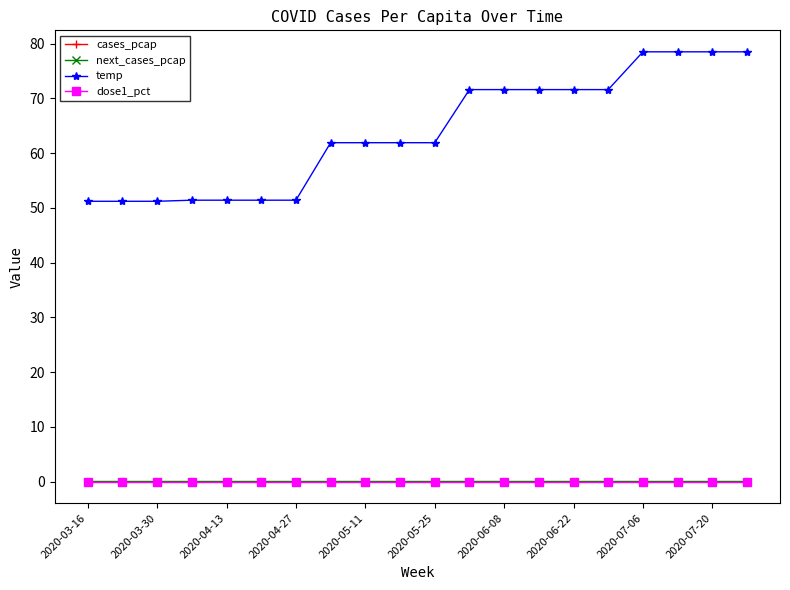

What is the value of the temp point at the 17th from the left?

78.5